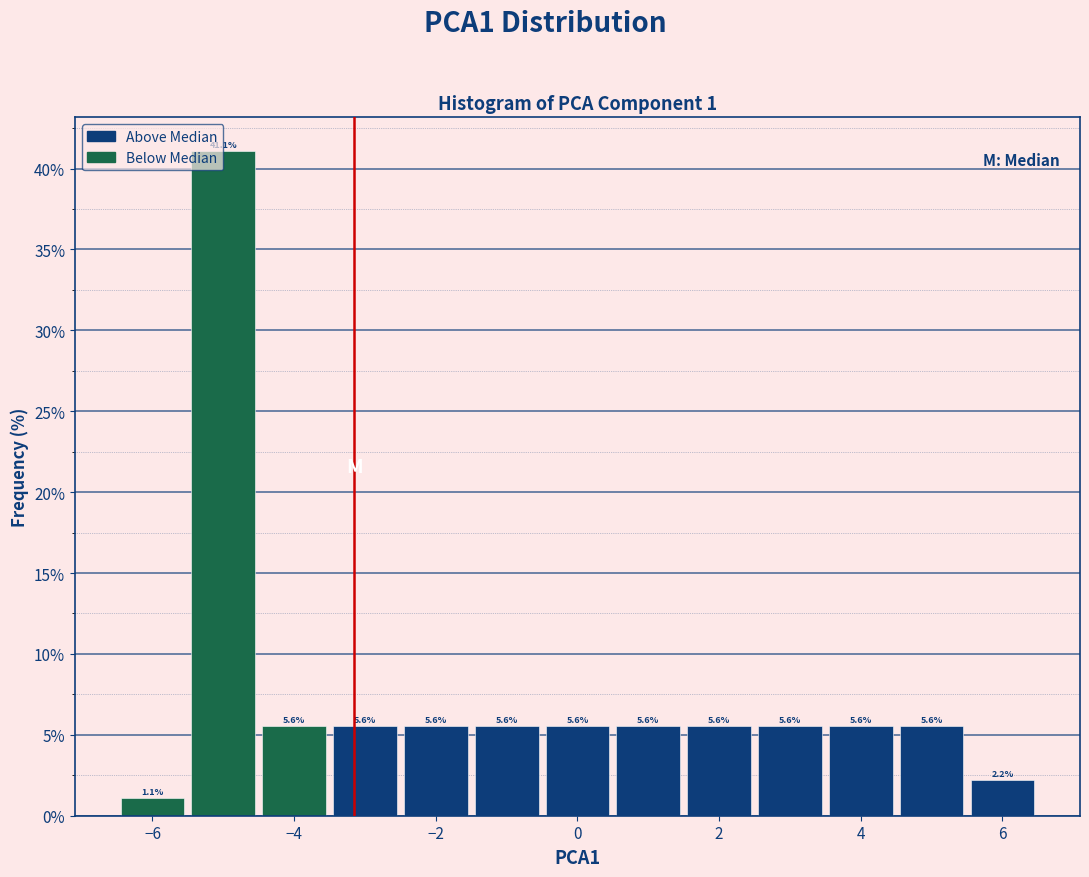

Which range on the x-axis has the tallest bar?

-5.5 to -4.5